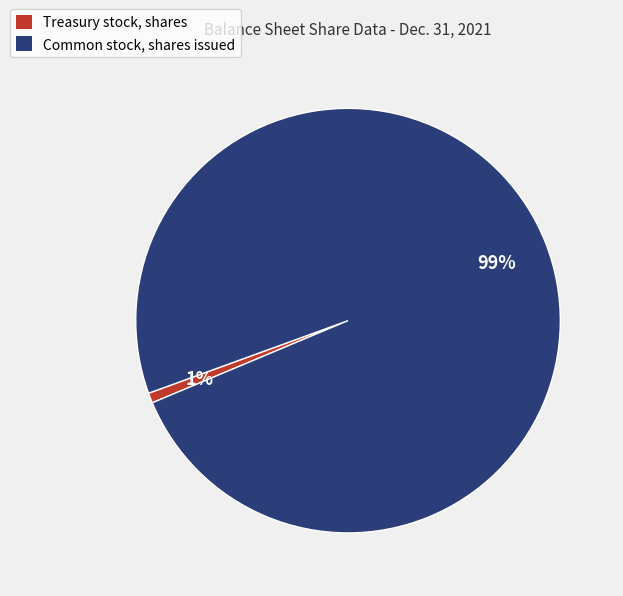

Which has a higher value, Common stock, shares issued or Treasury stock, shares?

Common stock, shares issued